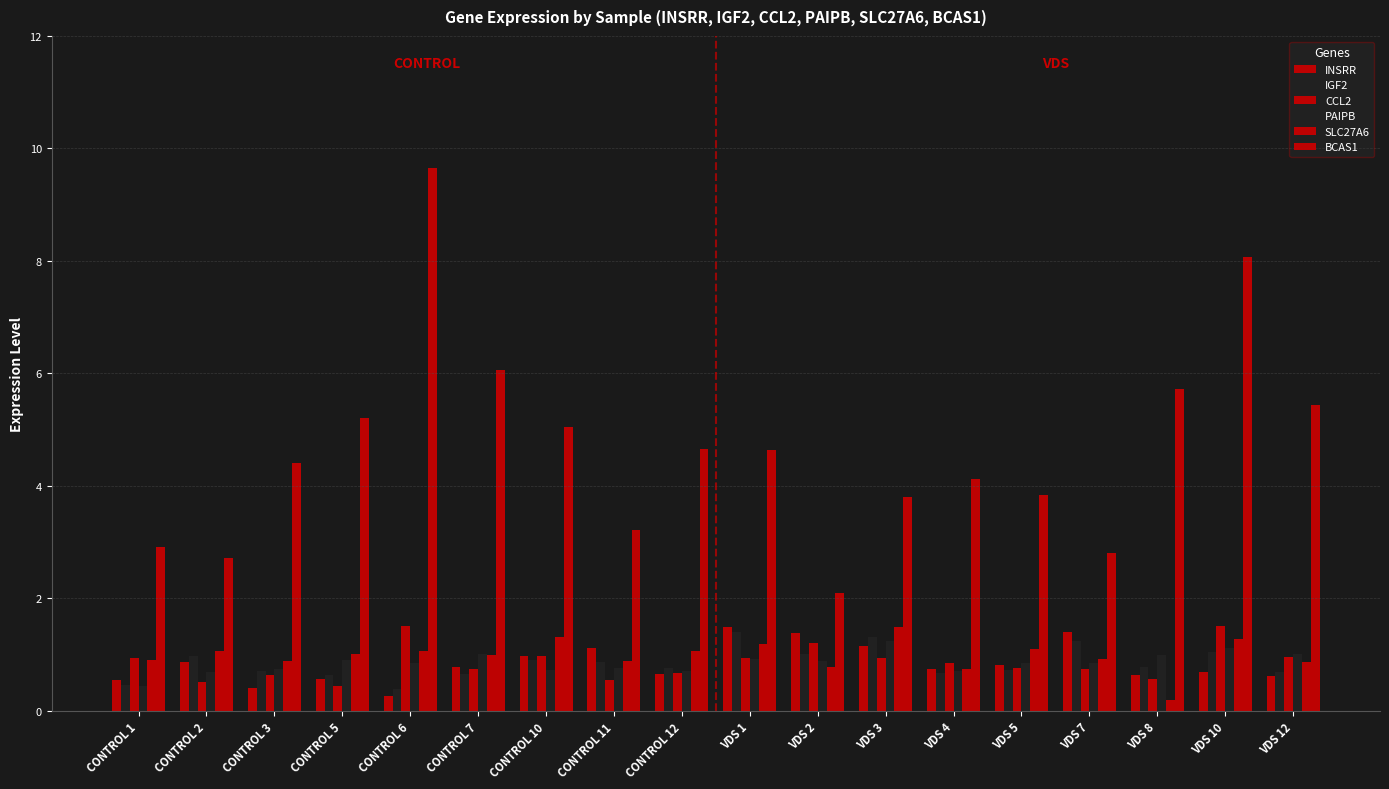

How many data points does each series have?

18